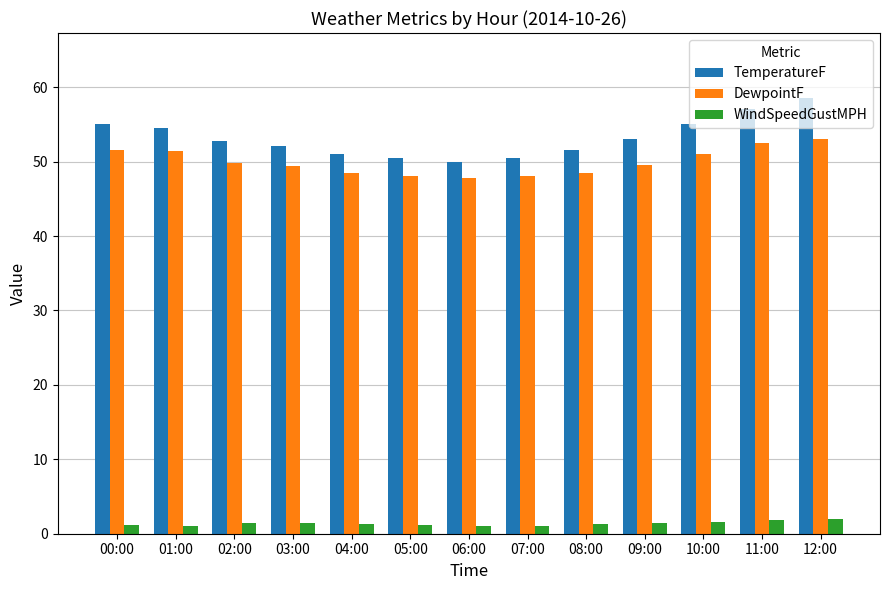

Is the value of WindSpeedGustMPH at 08:00 greater than the value of TemperatureF at 00:00?

No